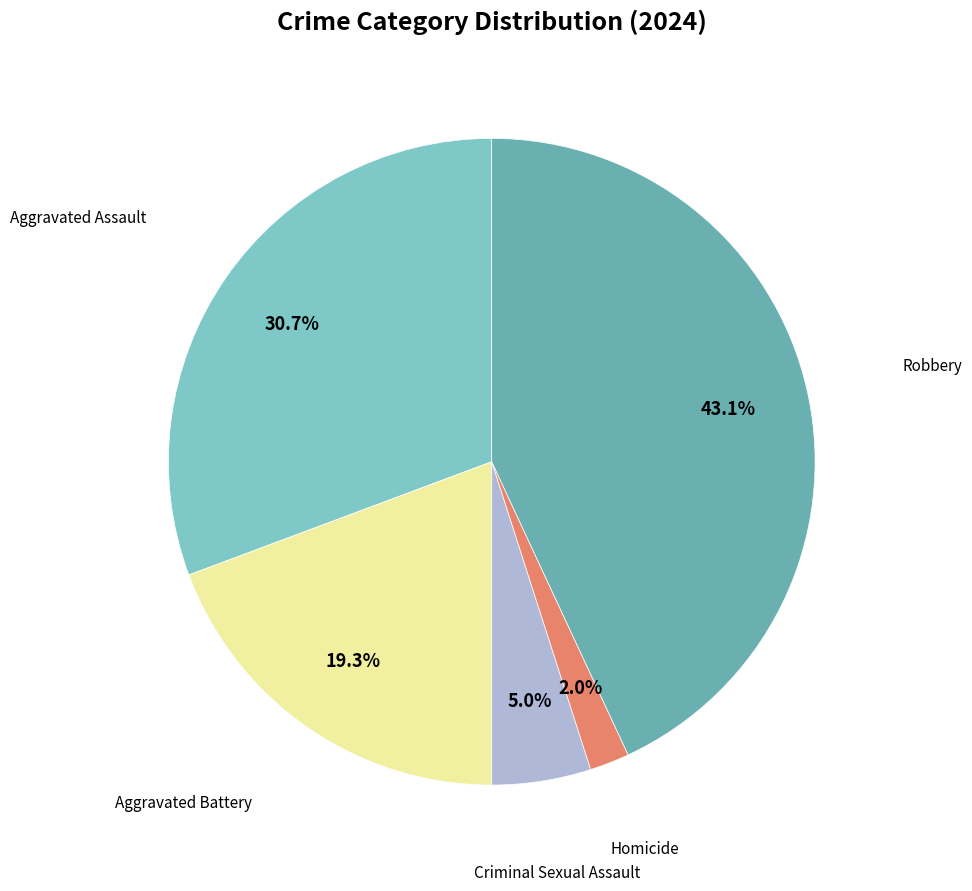

How many slices are in this pie chart?

5